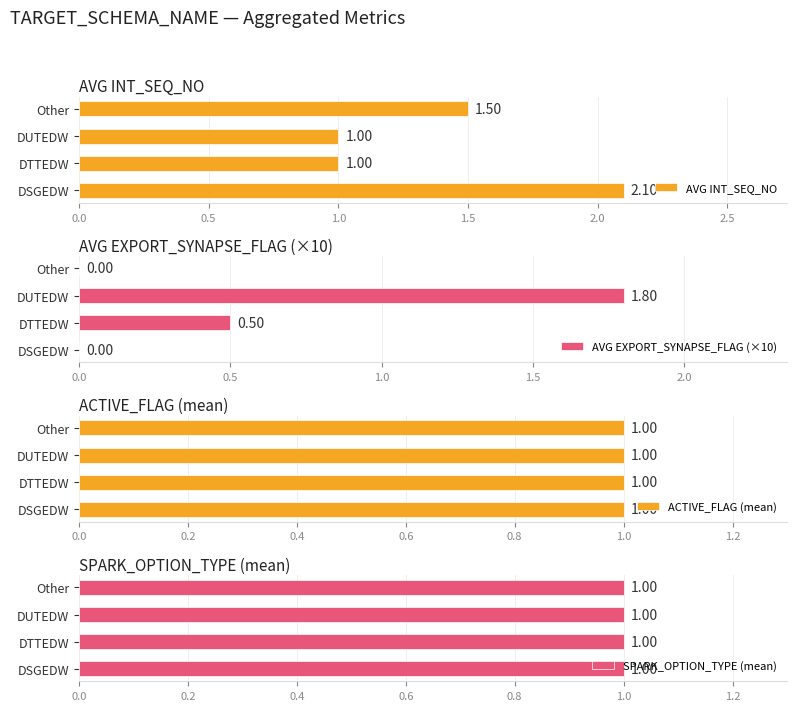

How many bars are there in total?

16